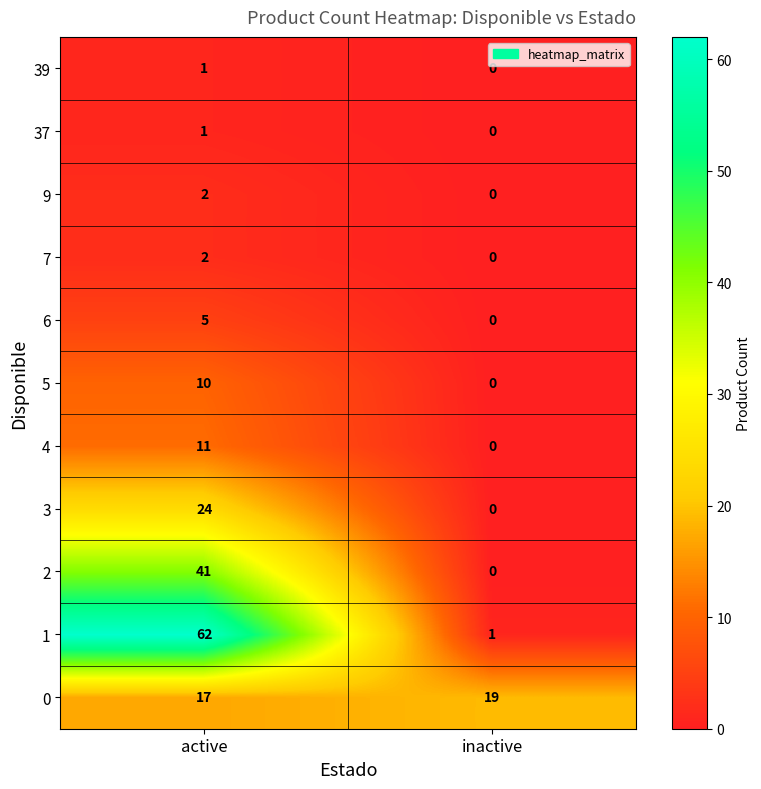

At which category does the chart reach its peak across all series?

active